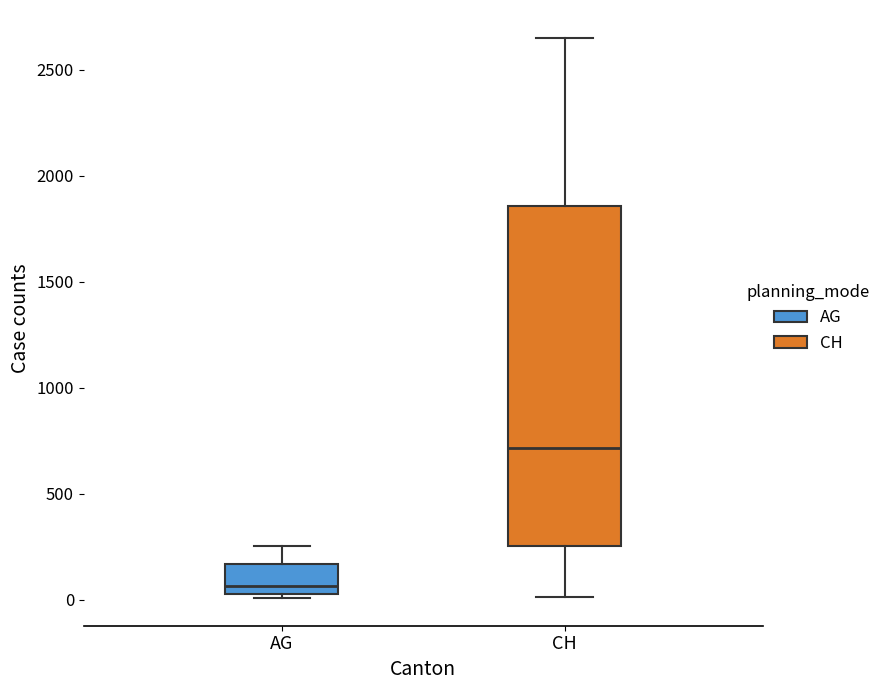

Where is the lower edge of the box for CH on the y-axis? The values are not printed on the chart, so give them approximately, as read against the axis.

250